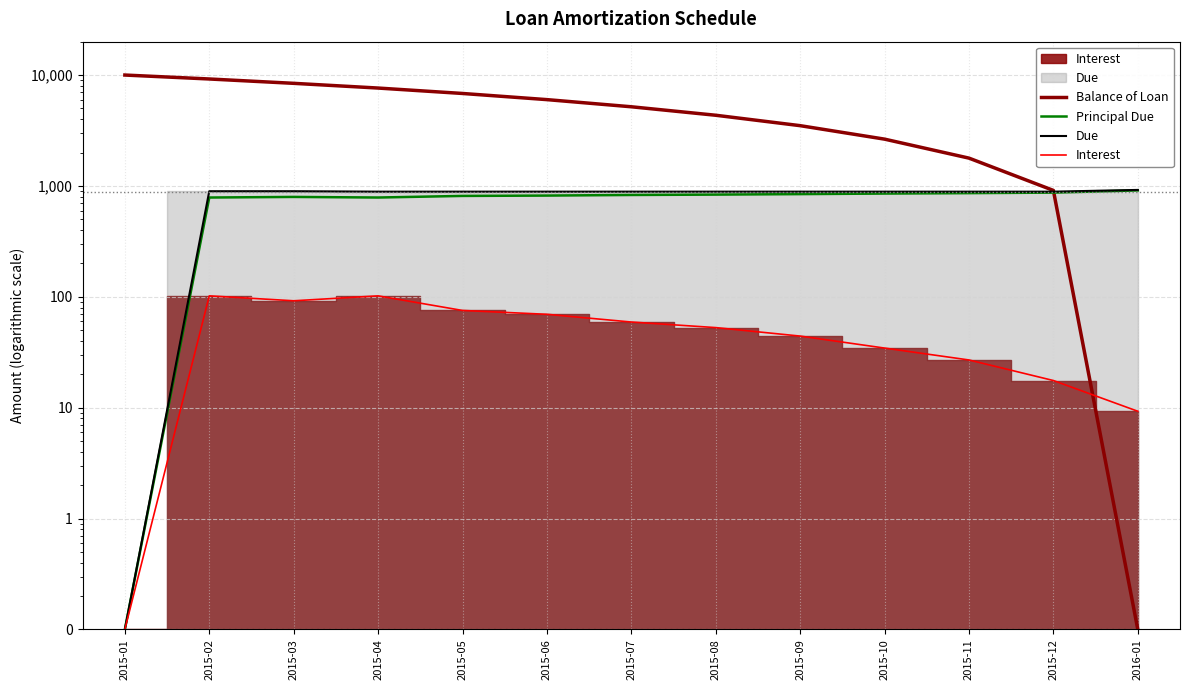

Which series changed the most between 2015-10 and 2016-01?

Balance of Loan